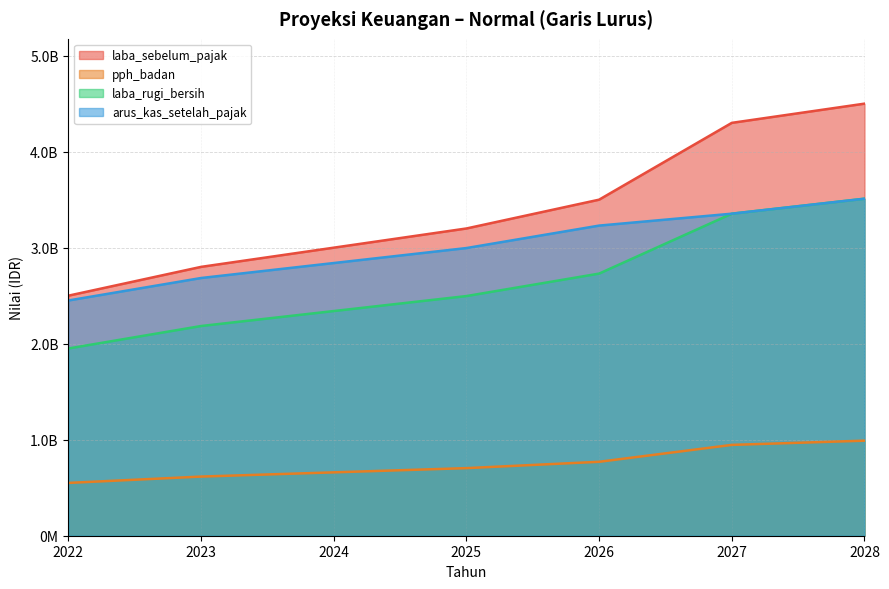

Which series has the largest range (max minus min)?

laba_sebelum_pajak